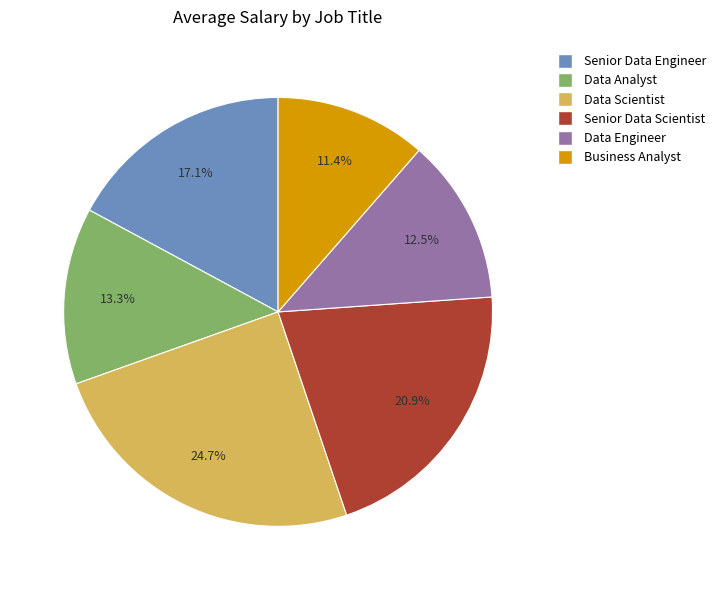

How many segments does this pie chart have?

6